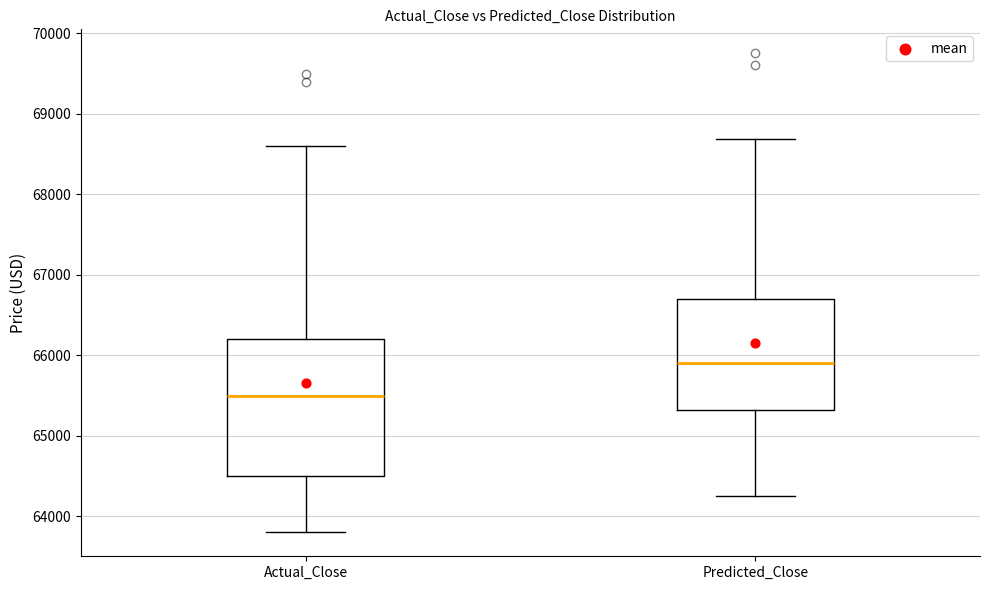

Which box has the highest median line?

Predicted_Close